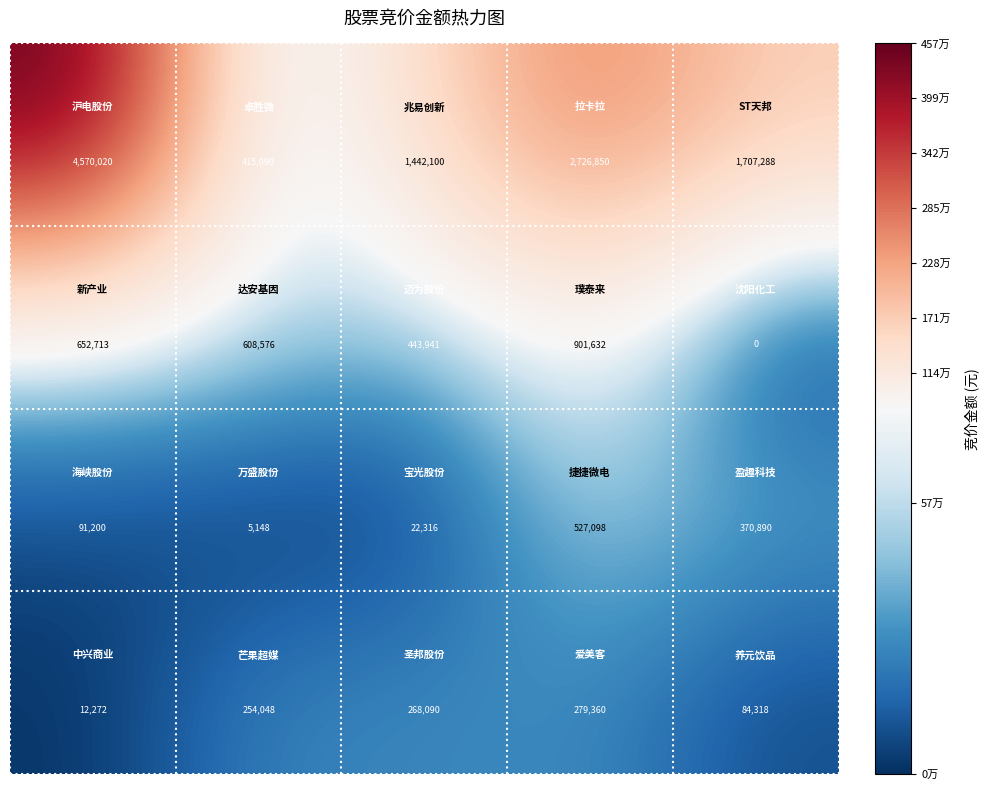

What is the maximum value shown in the chart?

4570020